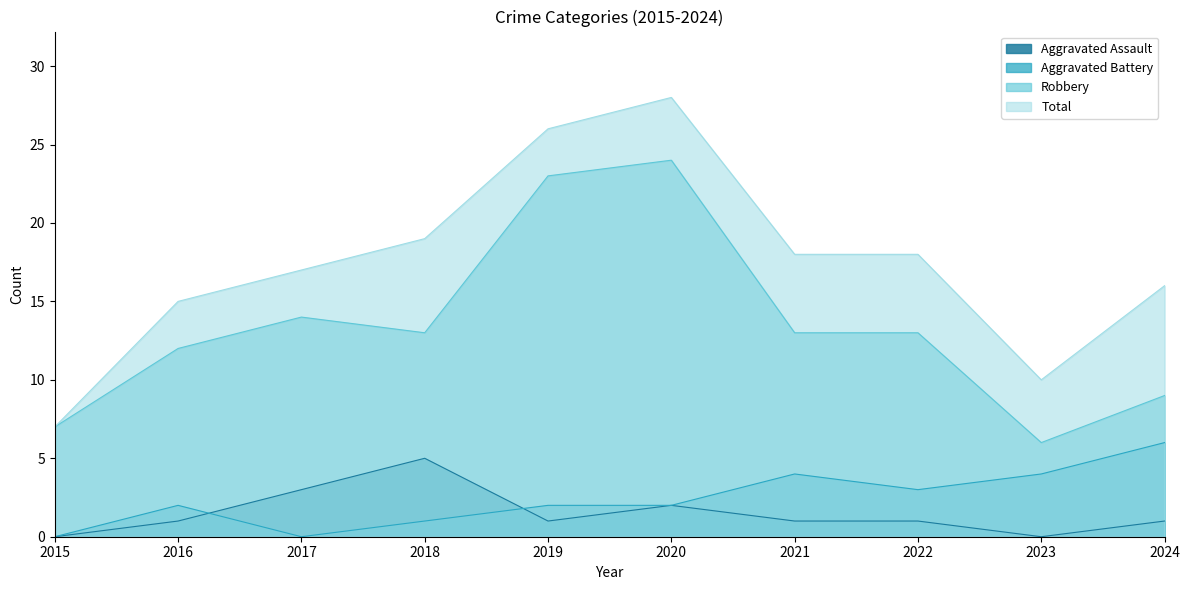

What is the value of the Aggravated Battery point at the 2nd from the left?

2